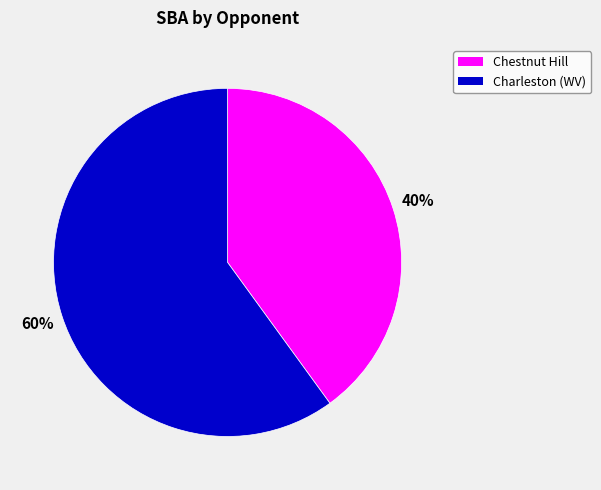

To the nearest percent, what is the combined percentage of Charleston (WV) and Chestnut Hill?

100%